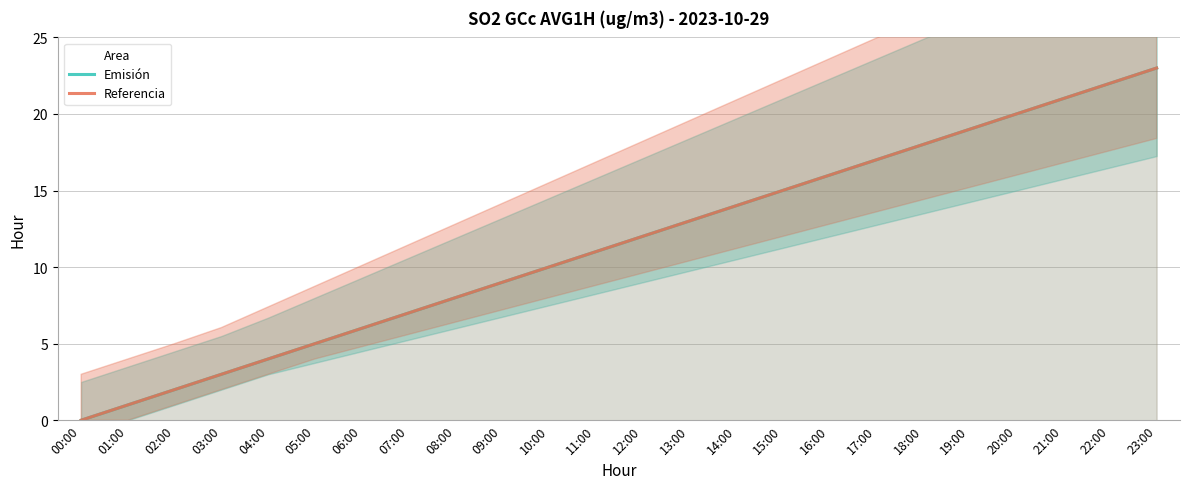

At which category is the sum across all series the highest?

23:00